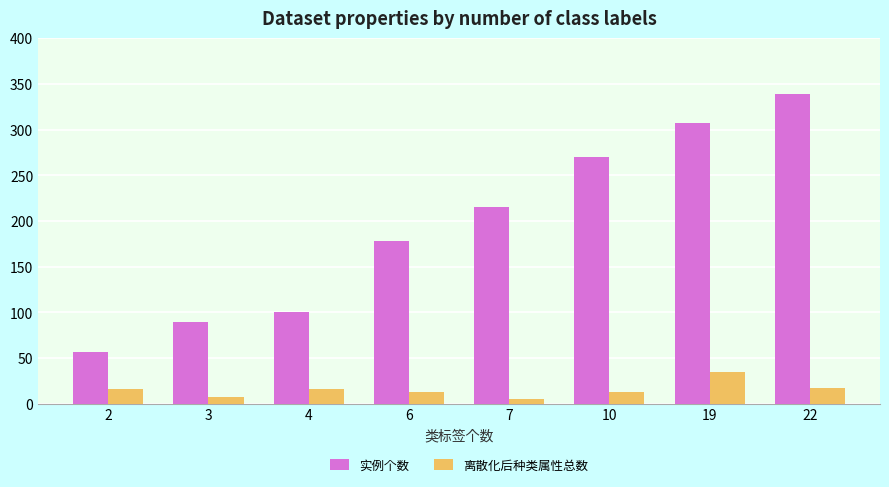

How many values in the 实例个数 series are below 215?

4